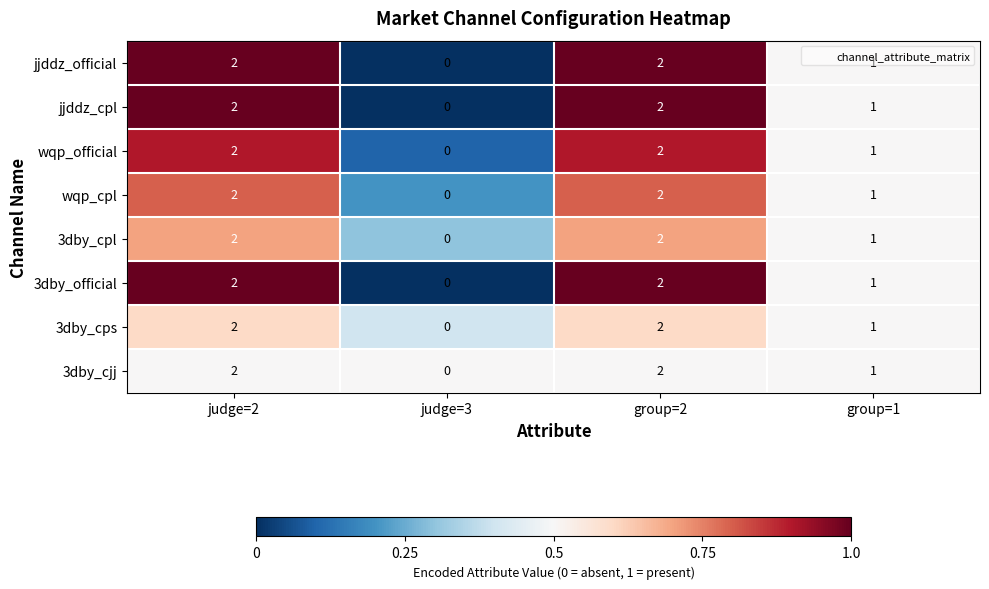

Which label corresponds to the smallest value in the chart?

judge=3